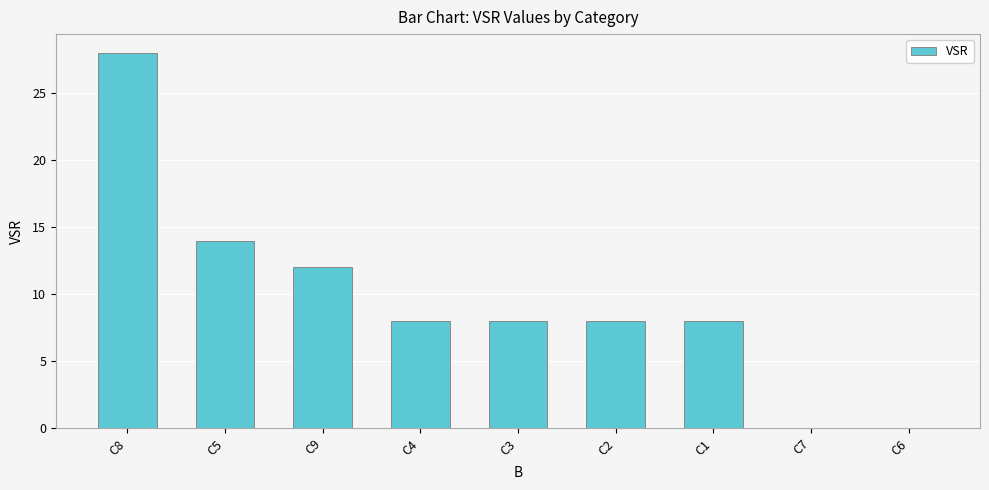

Which category has the highest value across all series?

C8